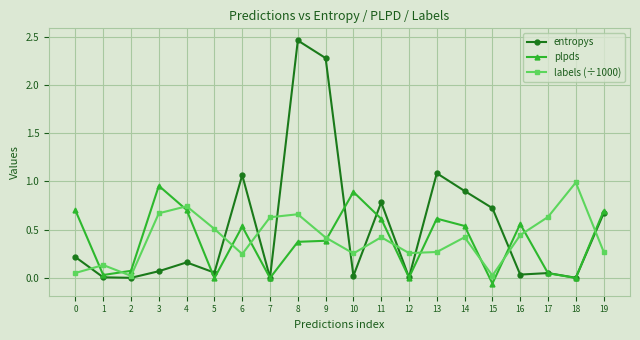

After their last crossing, which series has the higher values: plpds or labels (÷1000)?

plpds